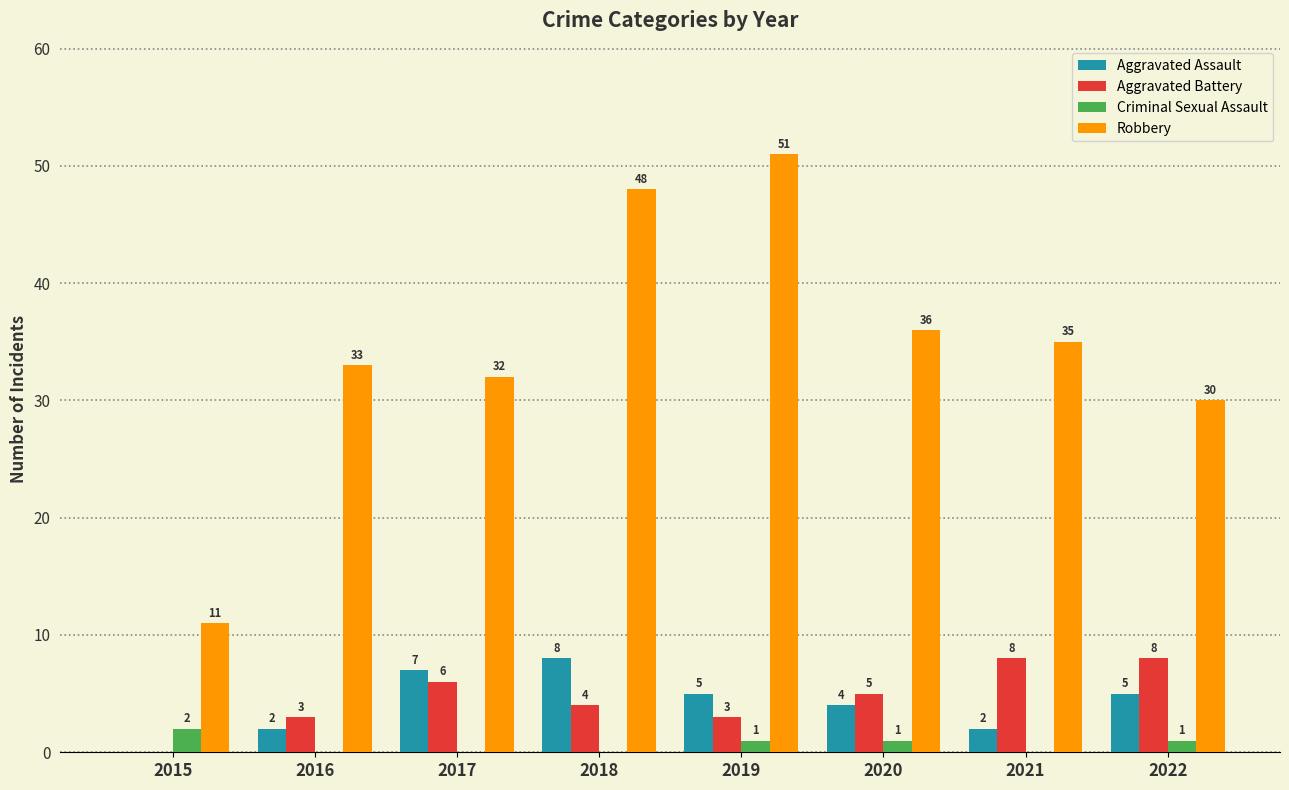

Where does the Aggravated Battery series first go above 5?

2017